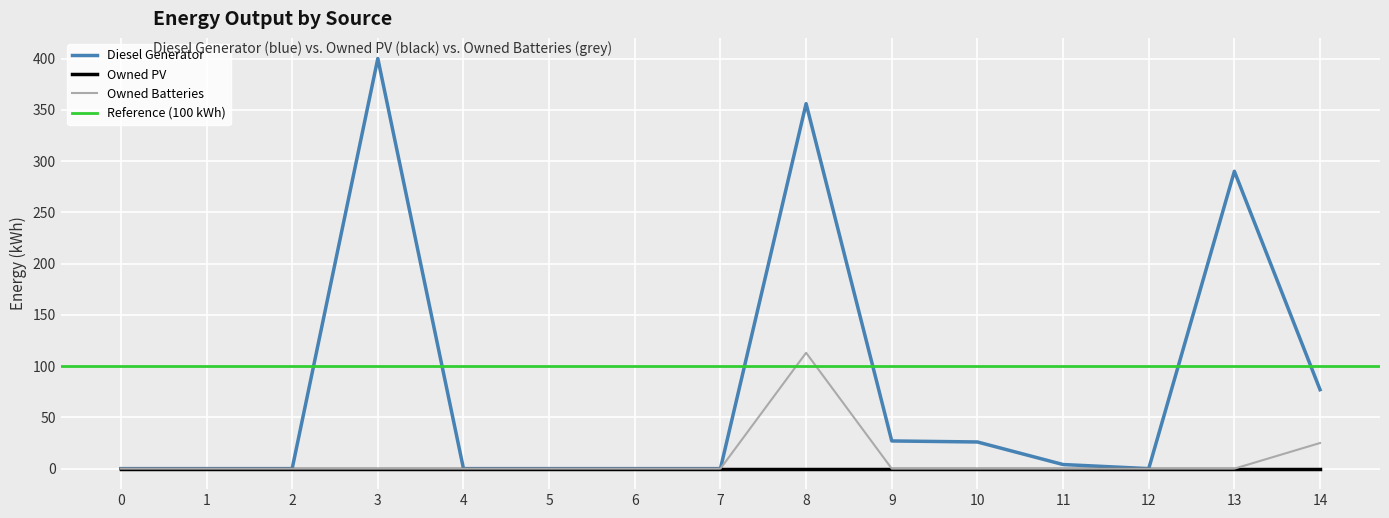

What is the greatest value displayed?

400.0